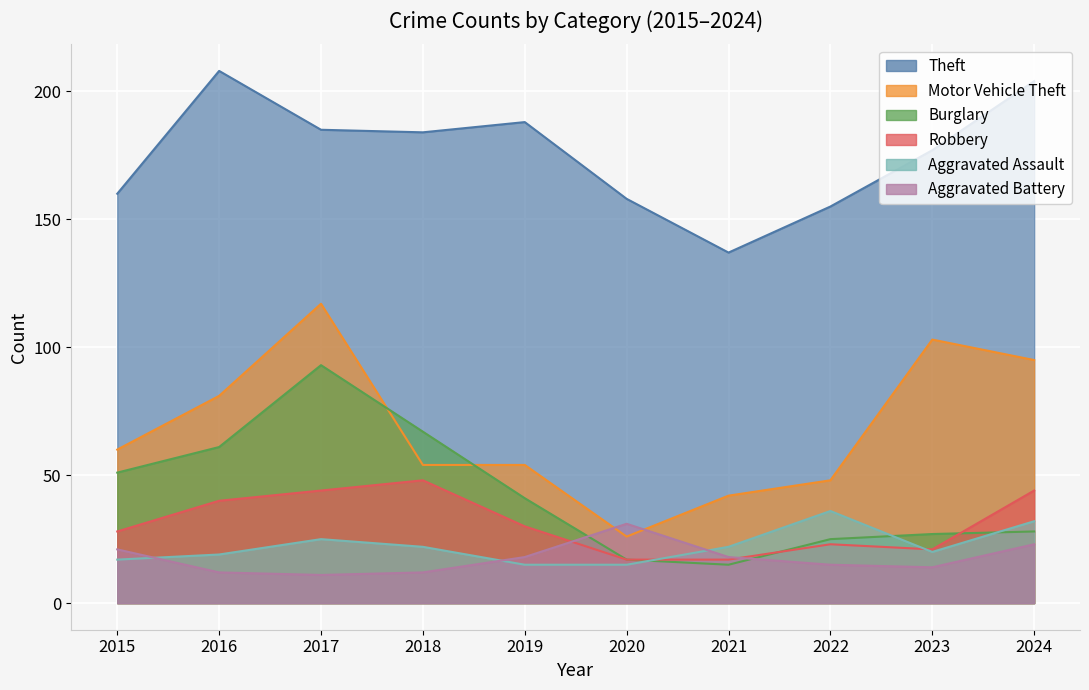

Where do Aggravated Assault and Burglary first cross each other?

2020 and 2021